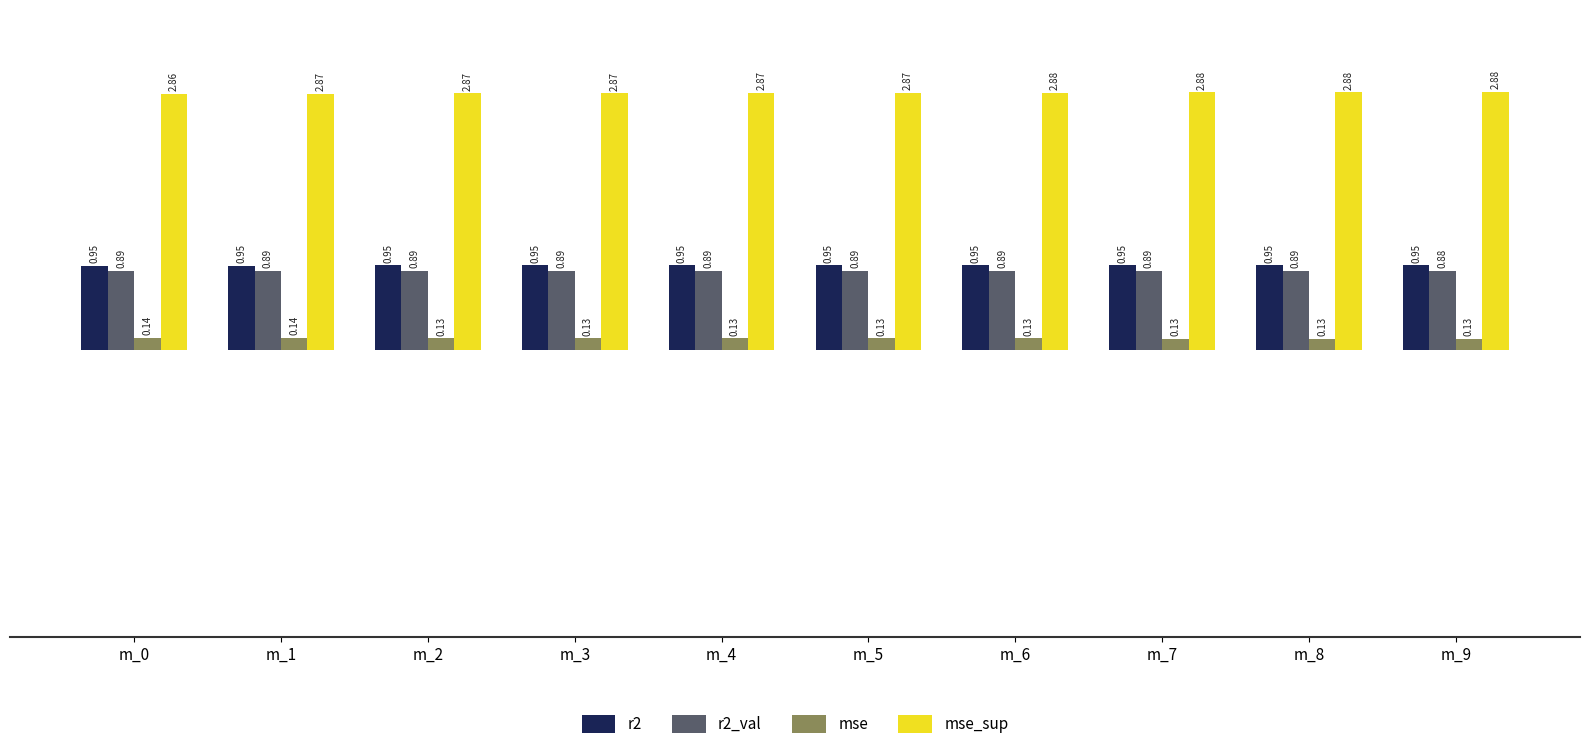

Is the value of r2_val at m_9 greater than the value of r2 at m_2?

No